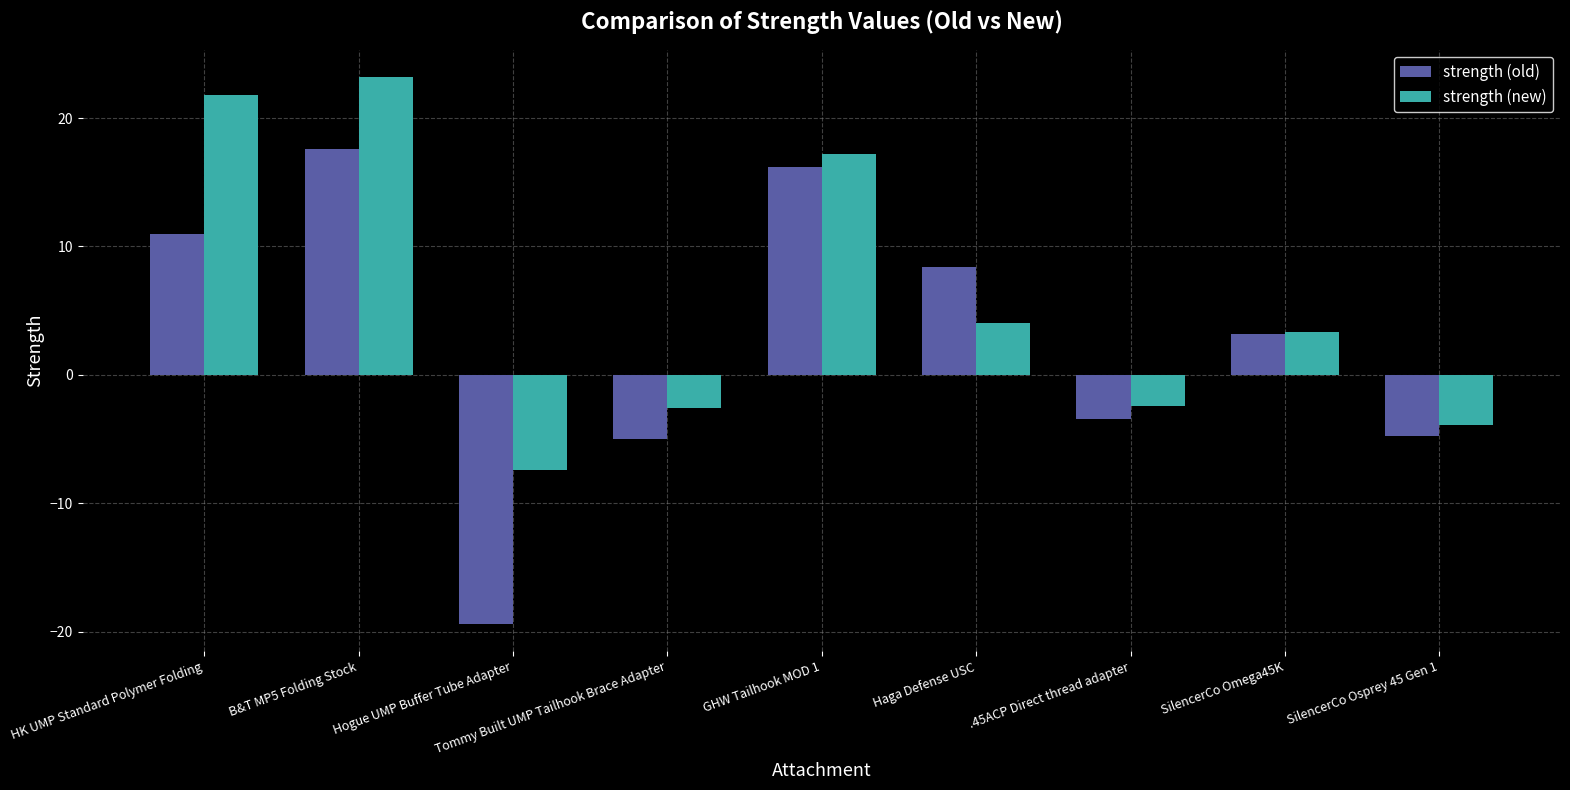

What is the label of the 5th bar from the right?

GHW Tailhook MOD 1